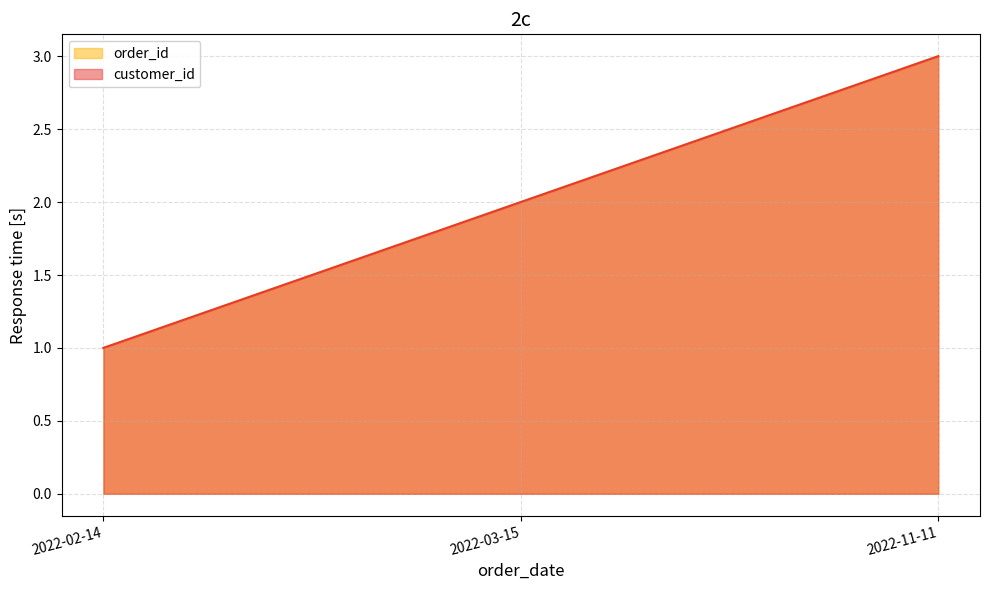

List the series in order of their peak value, lowest first.

order_id_line, customer_id_line